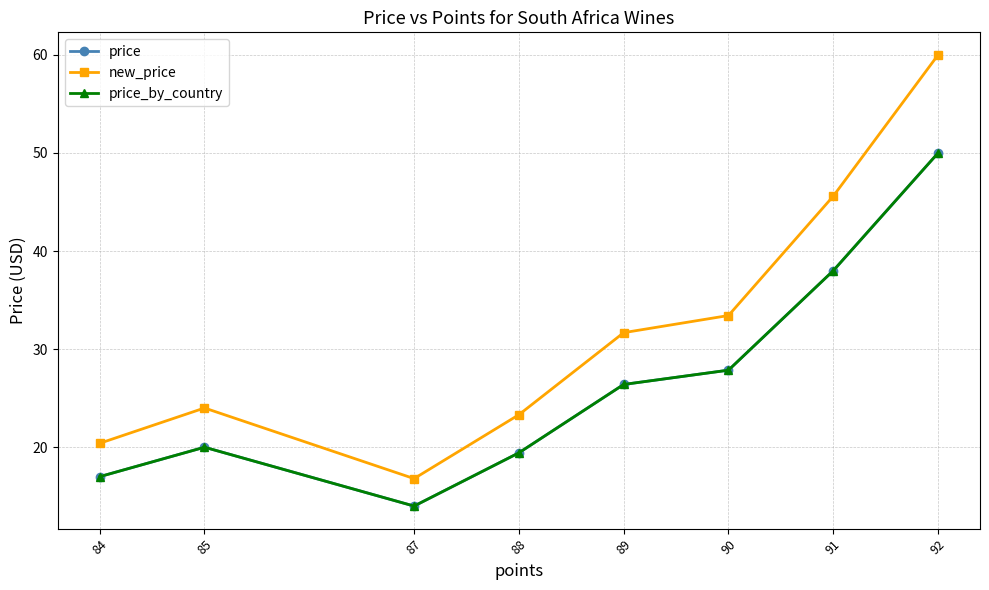

Reading left to right, list all the values displayed in this chart.

price: 17.0	20.0	14.0	19.4	26.4	27.9	38.0	50.0
new_price: 20.4	24.0	16.8	23.3	31.7	33.4	45.6	60.0
price_by_country: 17.0	20.0	14.0	19.4	26.4	27.9	38.0	50.0